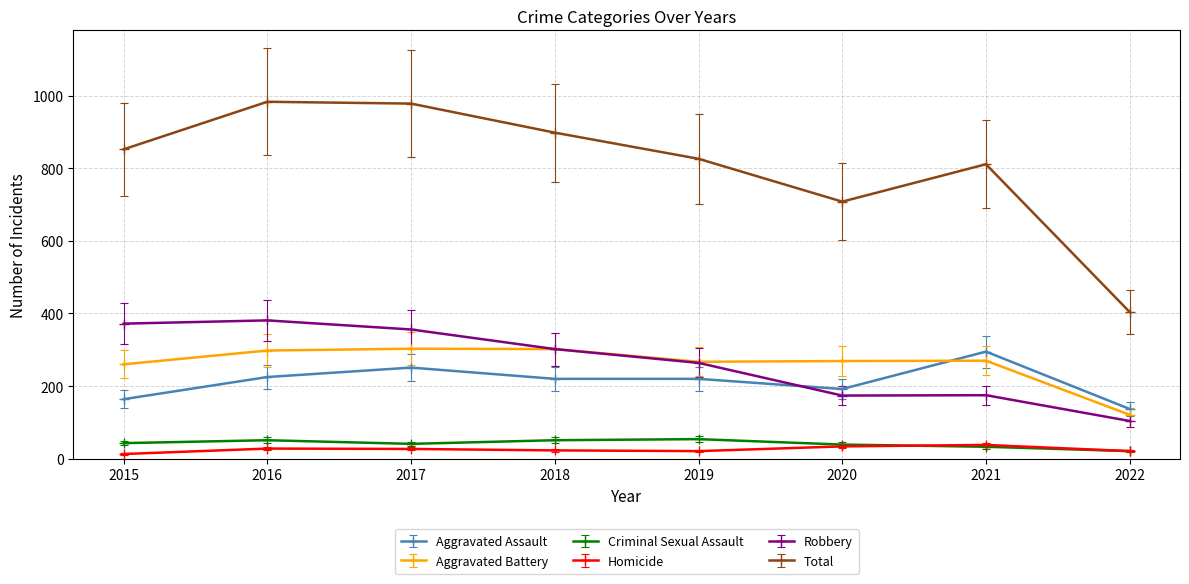

What is the sum of all Criminal Sexual Assault values?

333